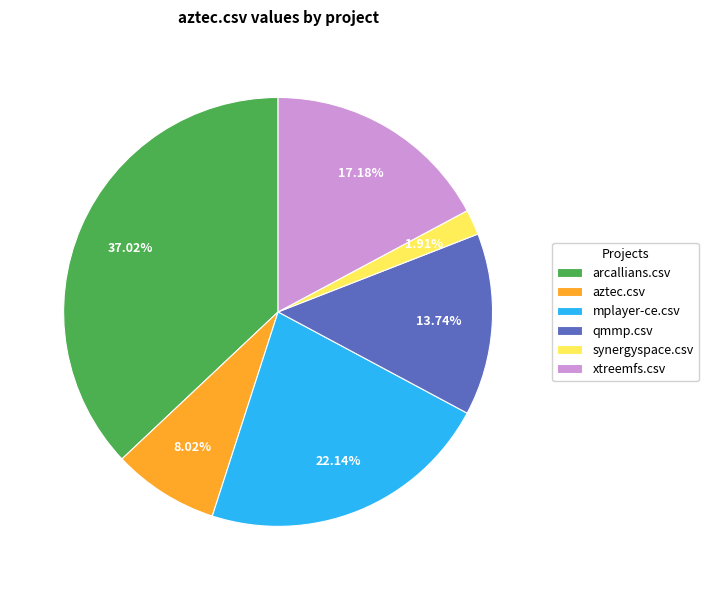

What percentage is NOT represented by synergyspace.csv?

98.1%